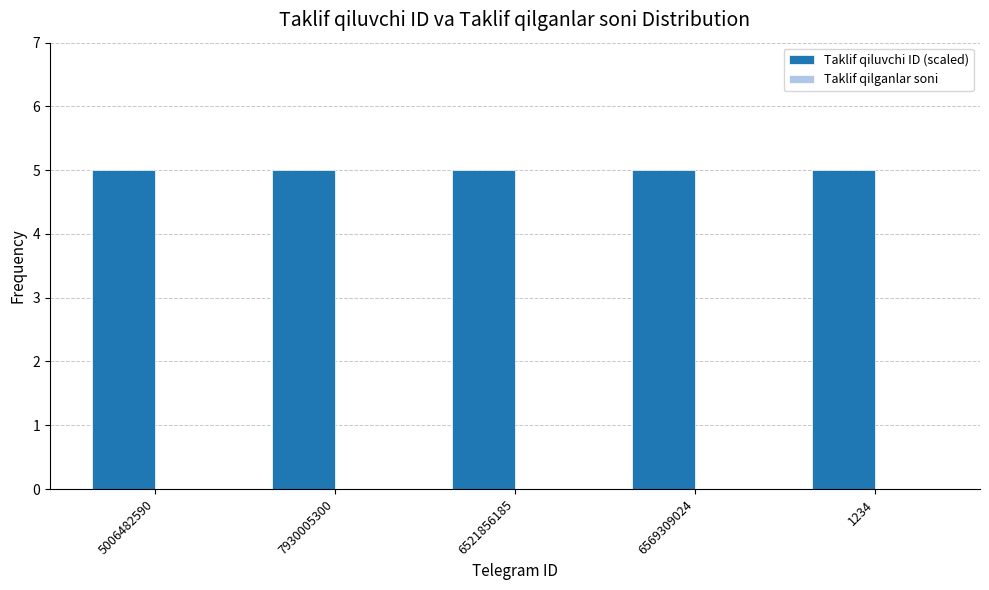

Does the chart contain any negative values?

No